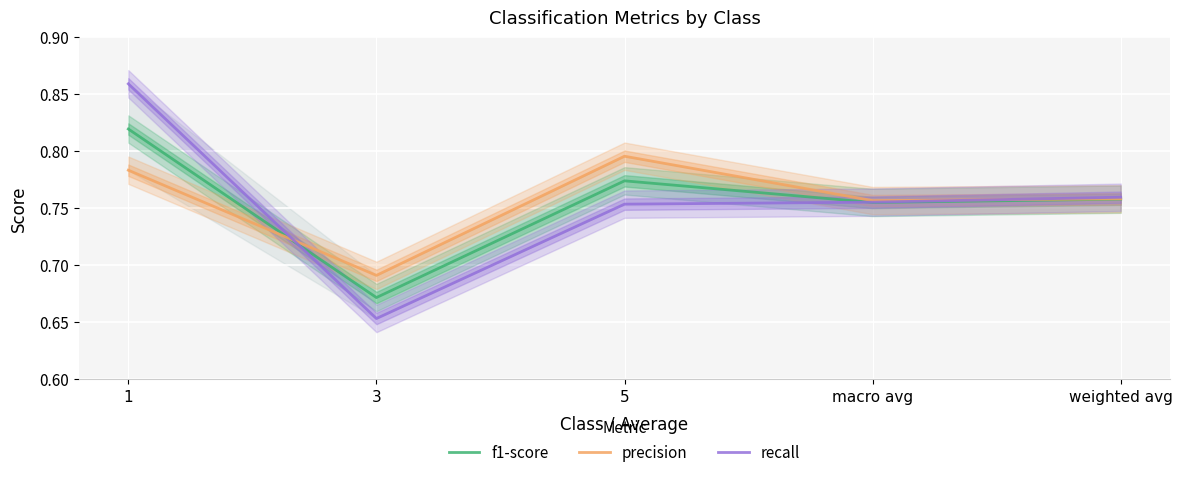

How many distinct data groups are displayed?

3